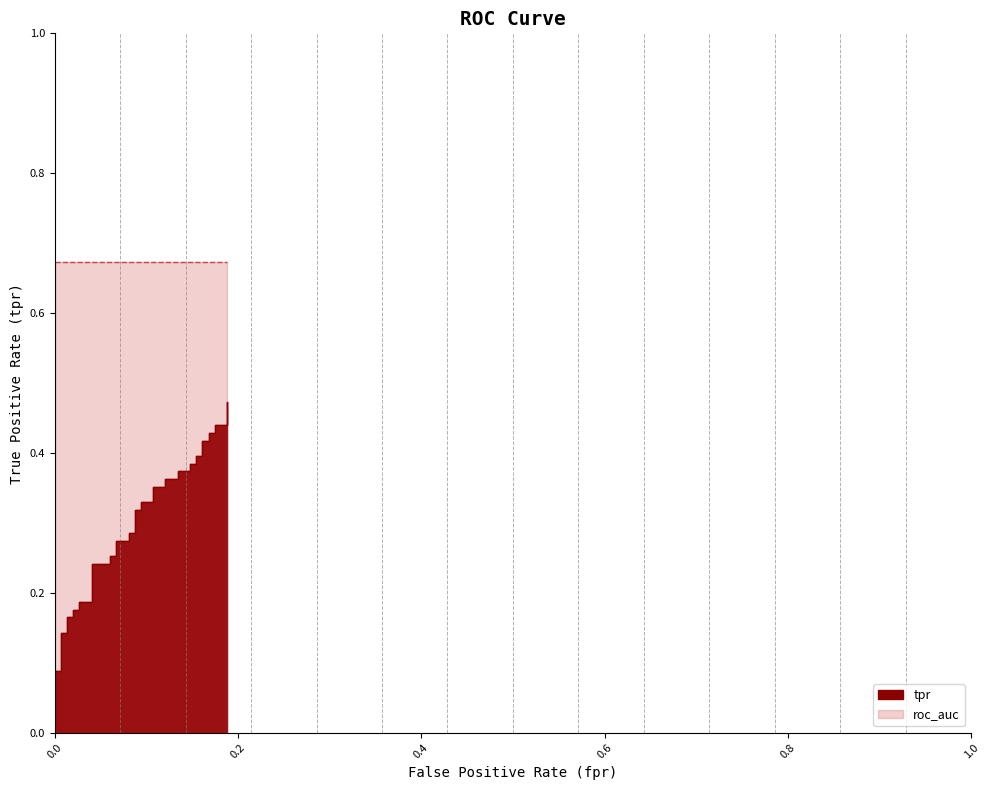

How many categories are shown in the chart?

40